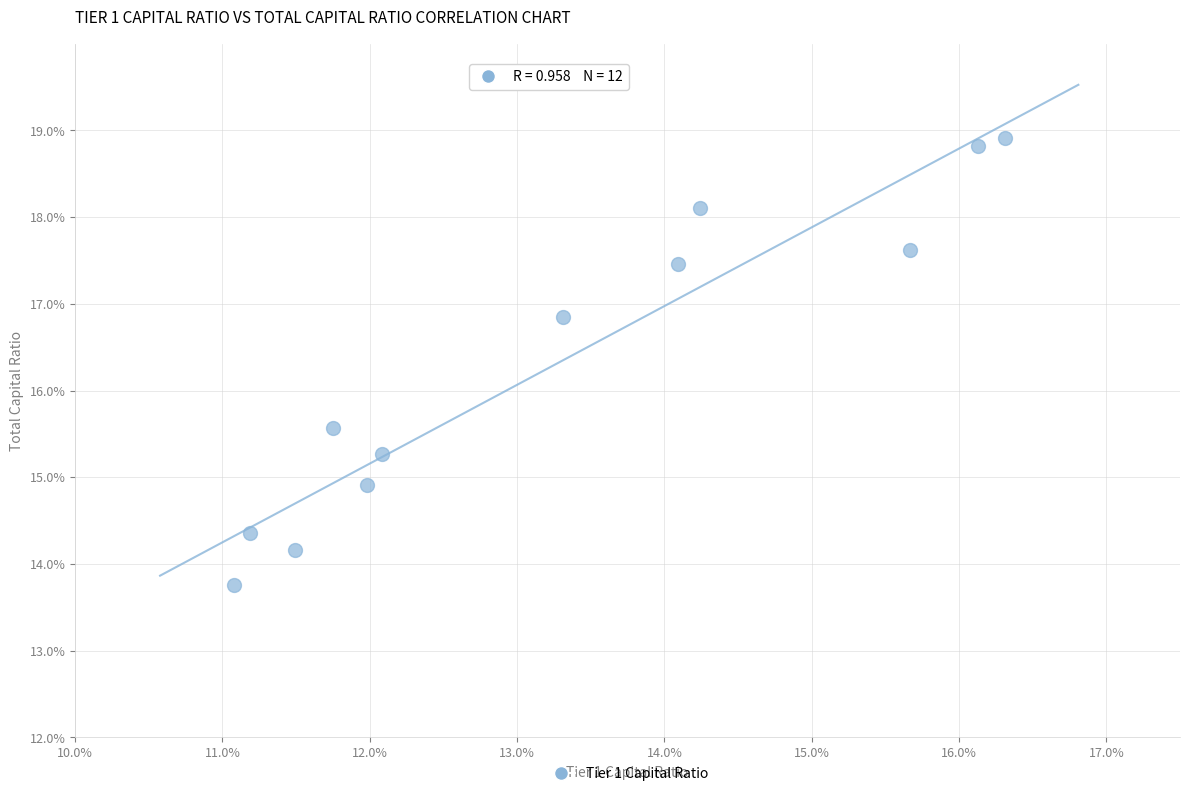

What is the range of X values (max minus min)?

5.2